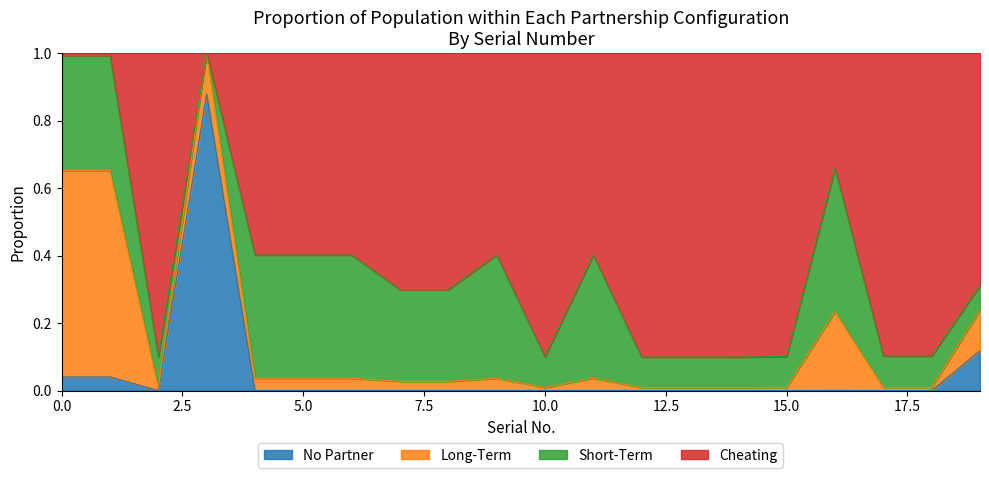

Which category has the lowest value across all series?

10